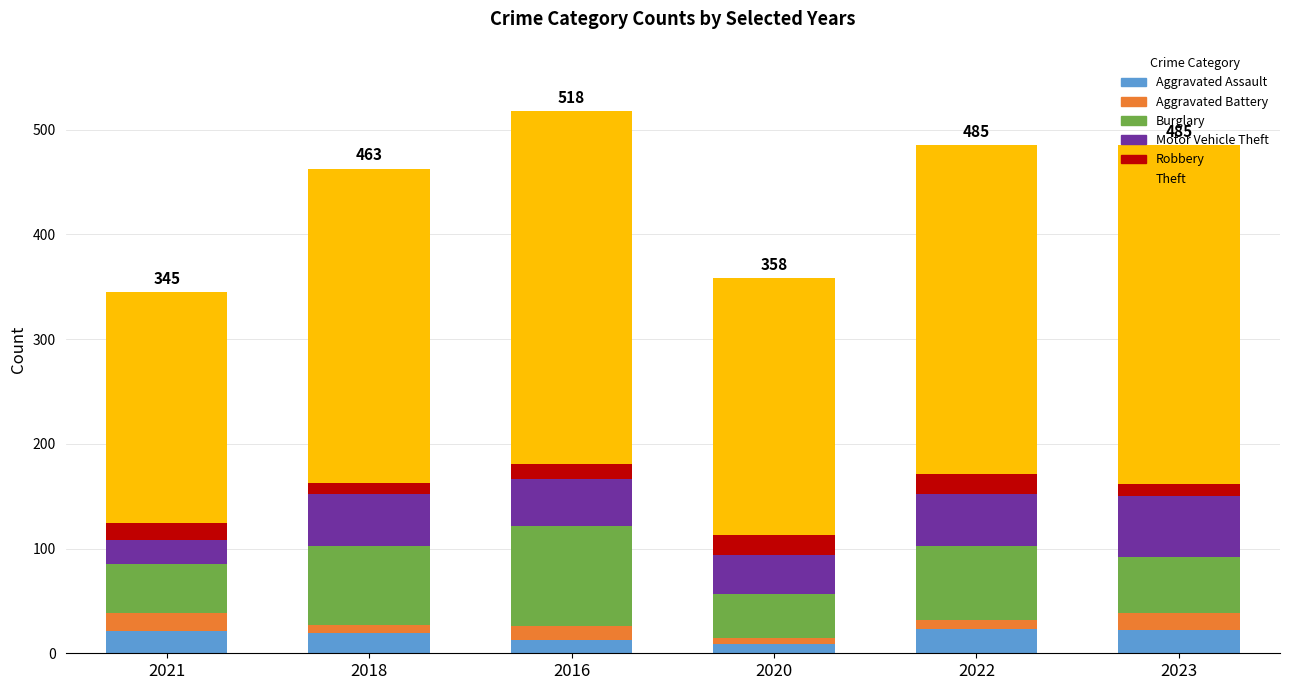

What is the maximum value for Aggravated Assault?

23